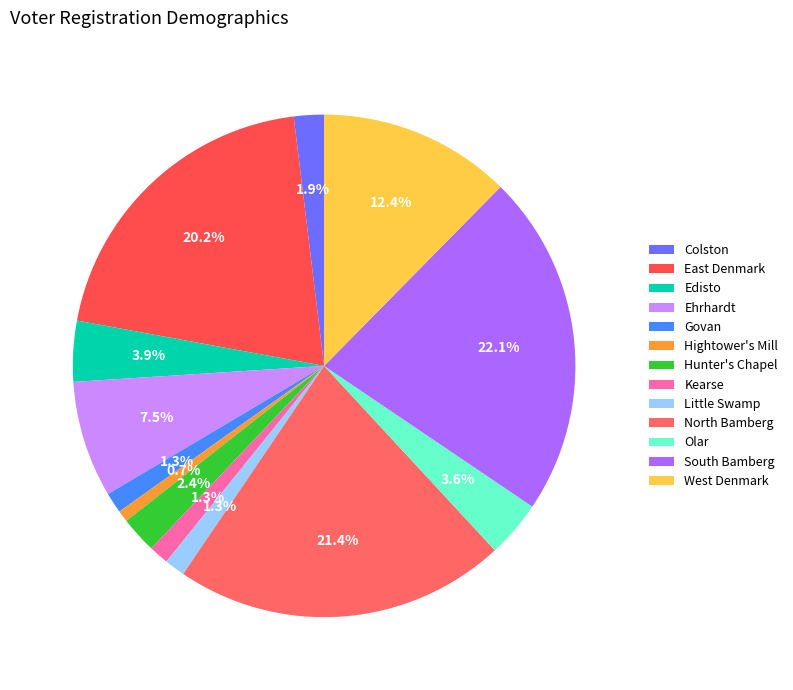

Does South Bamberg account for over 50% of the chart?

No